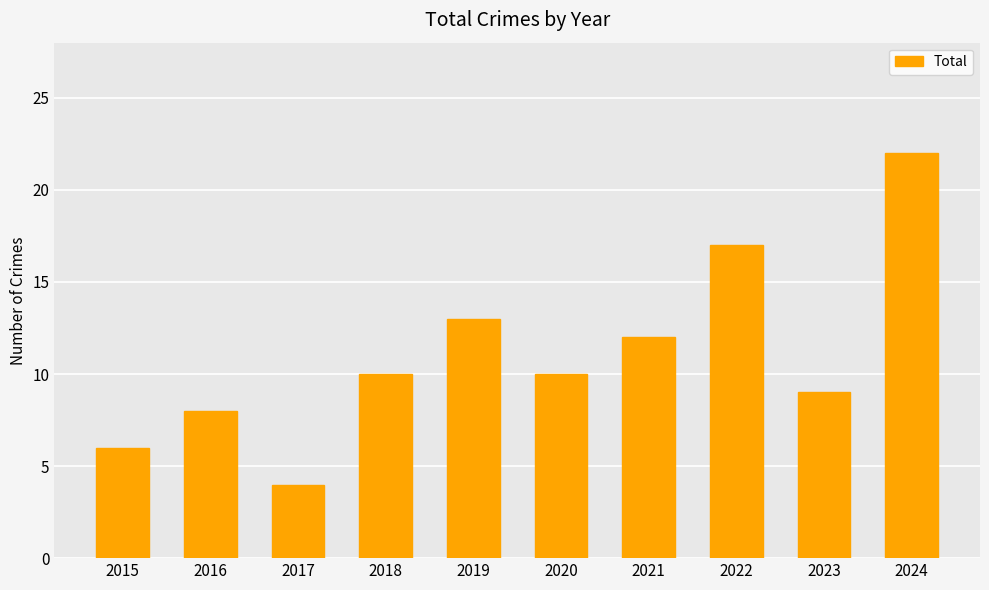

The chart shows a value of 4 at 2016. True or false?

False